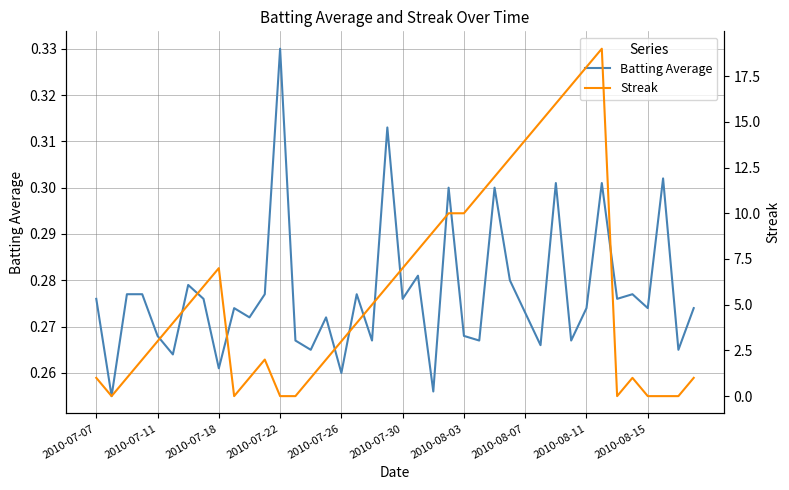

Is the value of Batting Average at 2010-08-11 greater than the value of Streak at 25?

No